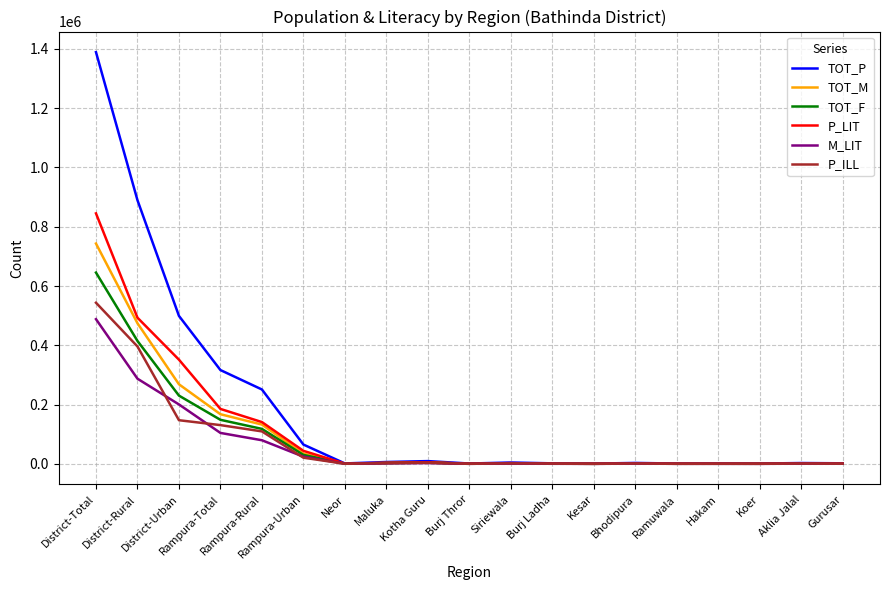

What position from the right is Hakam?

4